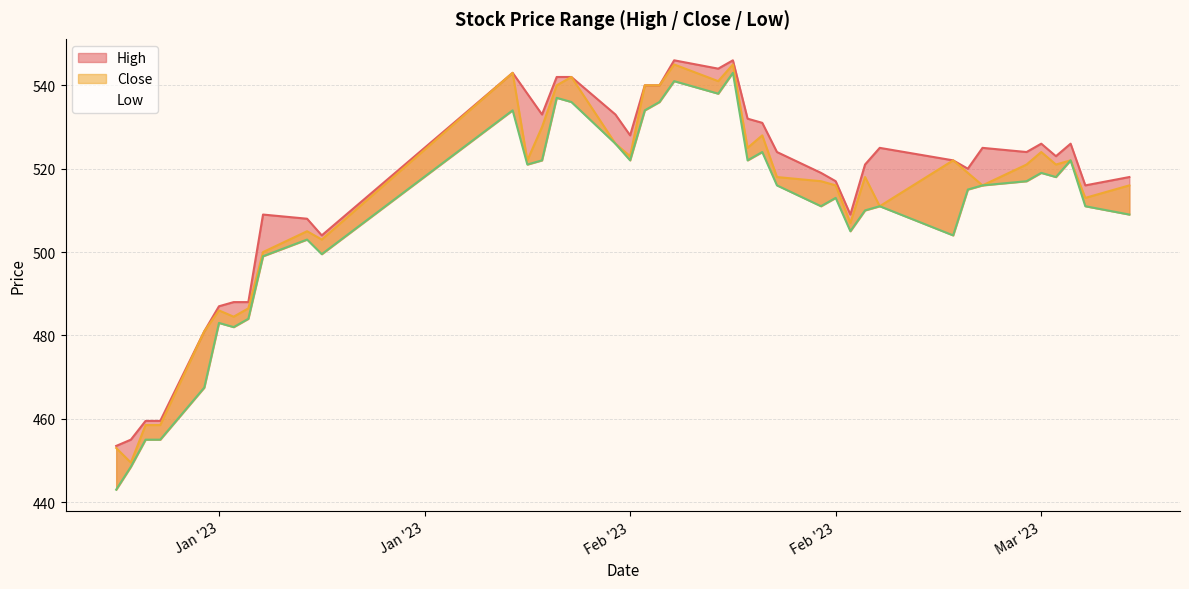

How many data points in Close are less than 519?

20